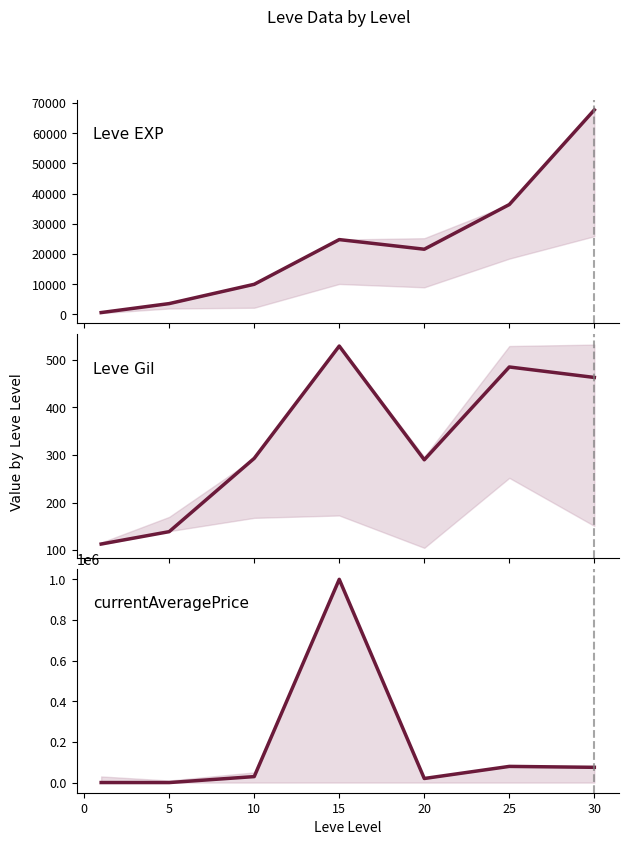

The currentAveragePrice series shows 26814 at 20. True or false?

False